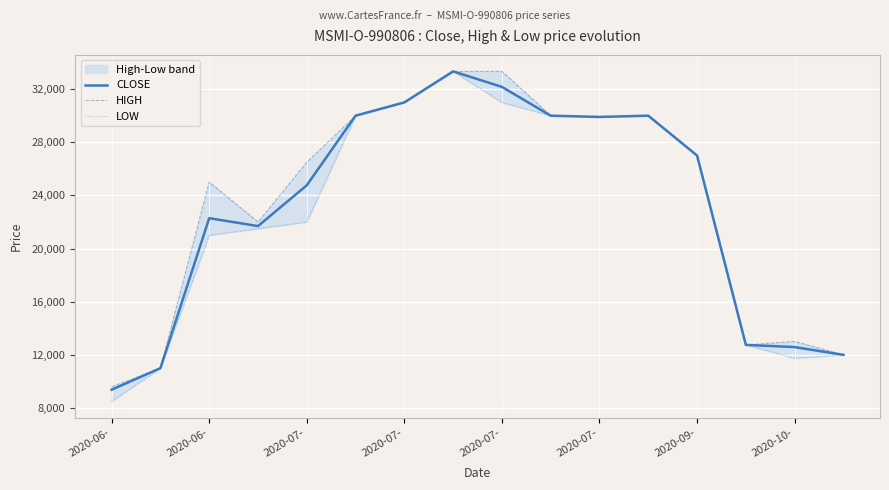

What is the value of the LOW point at the 8th from the left?

33333